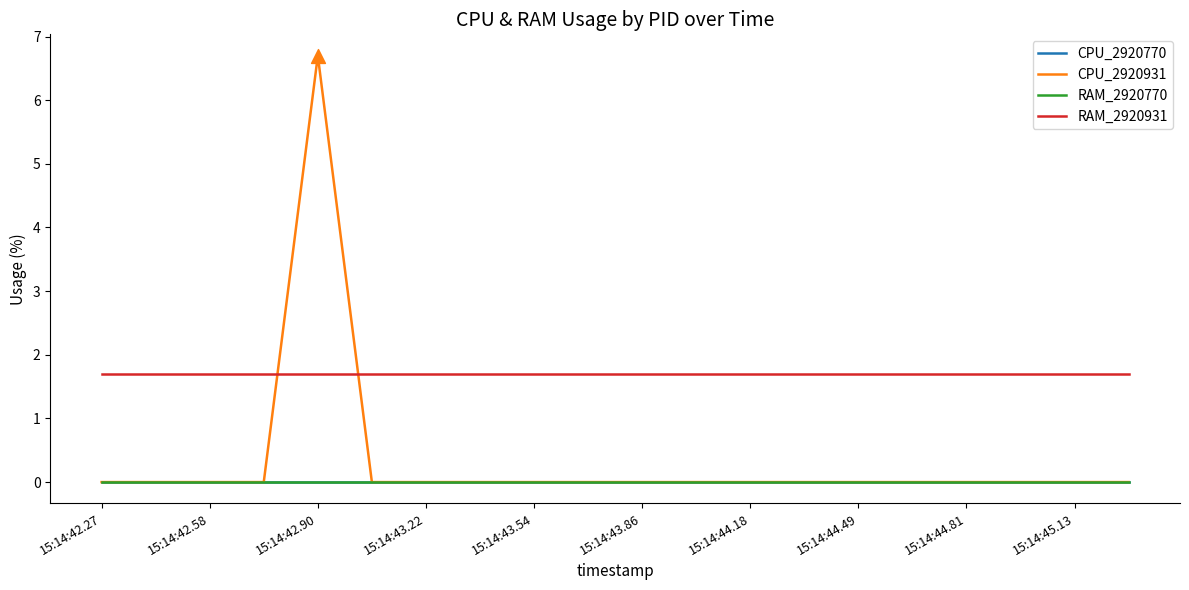

Which series has the largest total across all categories?

RAM_2920931